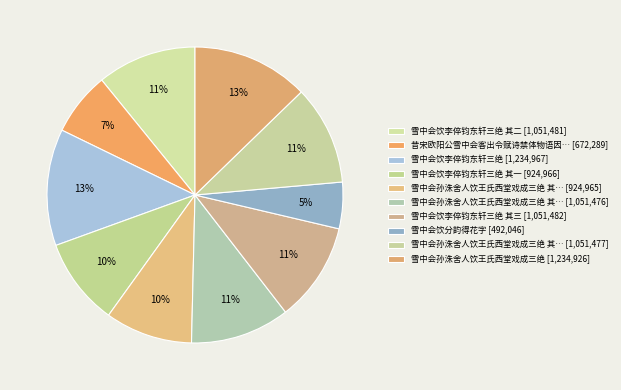

How many segments does this pie chart have?

10